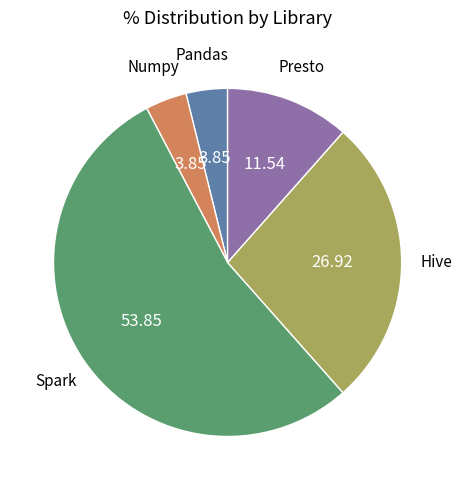

Is there any slice that represents more than half of the pie?

Yes